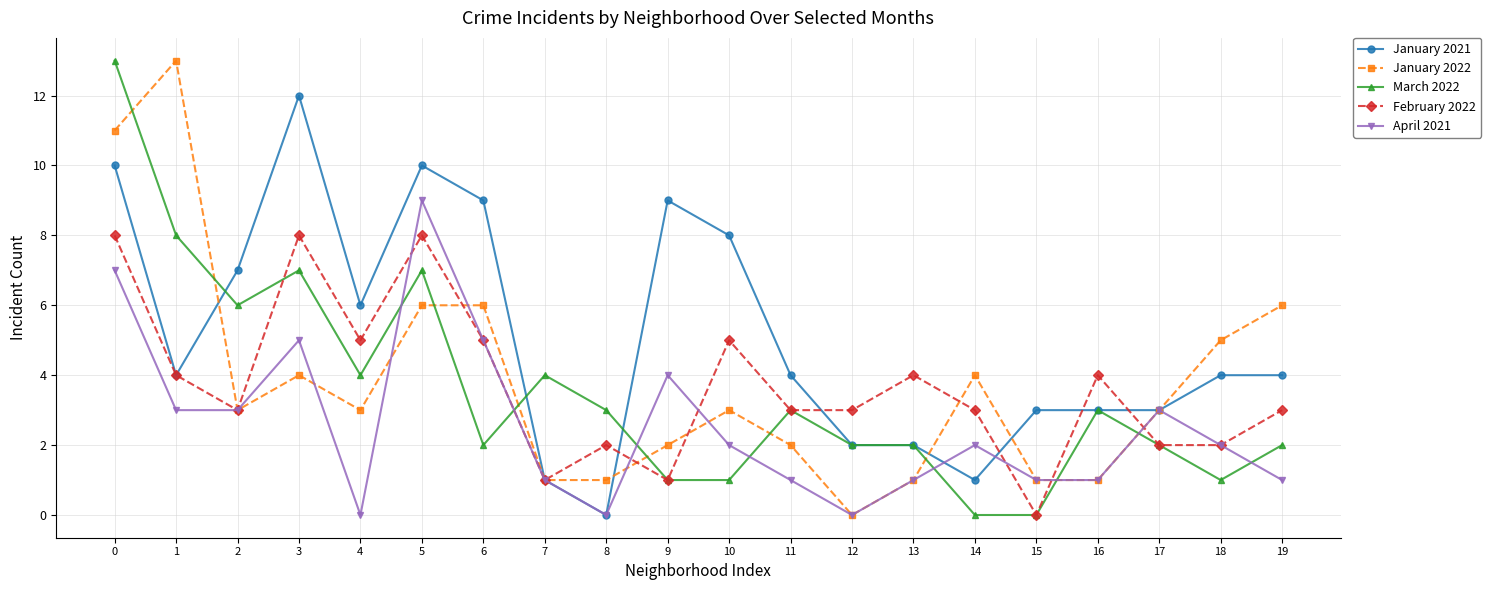

After their last crossing, which series has the higher values: April 2021 or January 2021?

January 2021